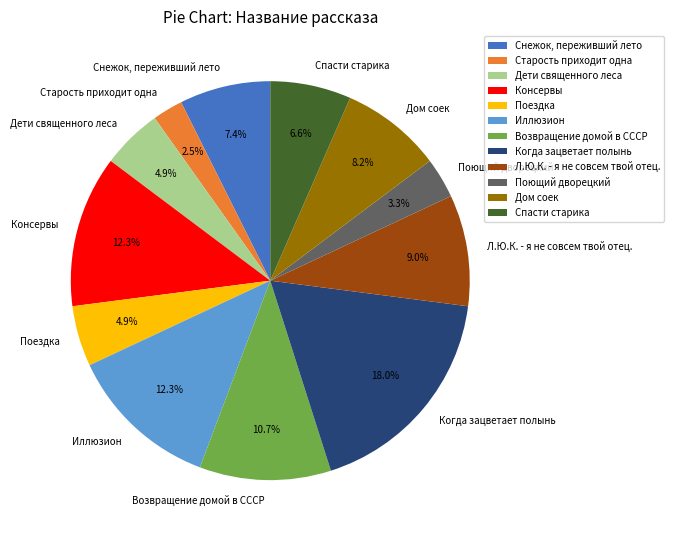

What is the ratio of the value at Дом соек to the value at Дети священного леса?

1.7